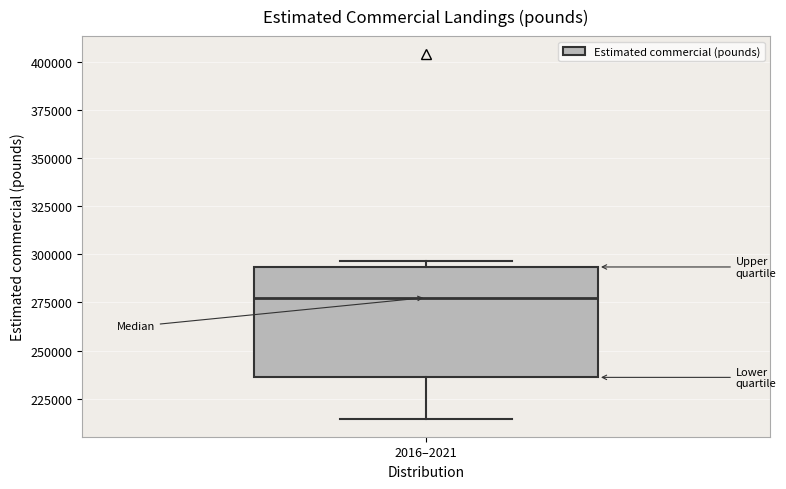

Transcribe this box plot: give where the median line is, the range the box spans, and where the two whiskers end, as read against the y-axis. The values are not printed on the chart, so give them approximately, as read against the axis.

median 275000, box 235000 to 295000, whiskers 215000 to 295000 (just above the box's upper edge)